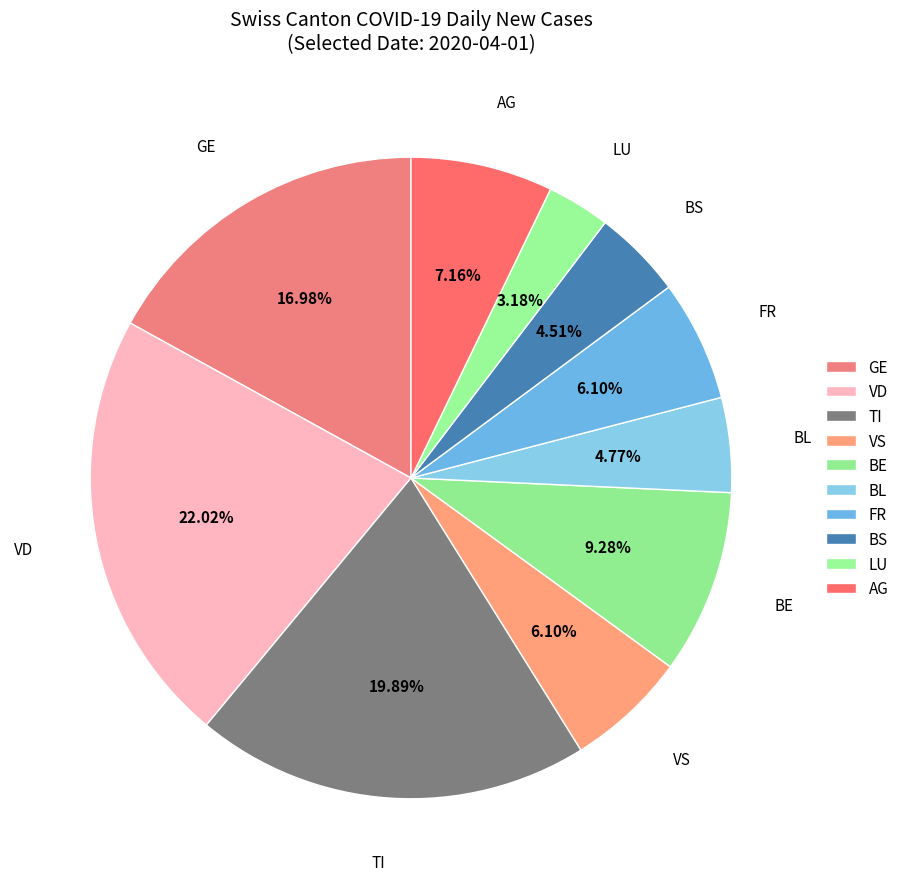

What is the smallest slice in the pie chart?

LU